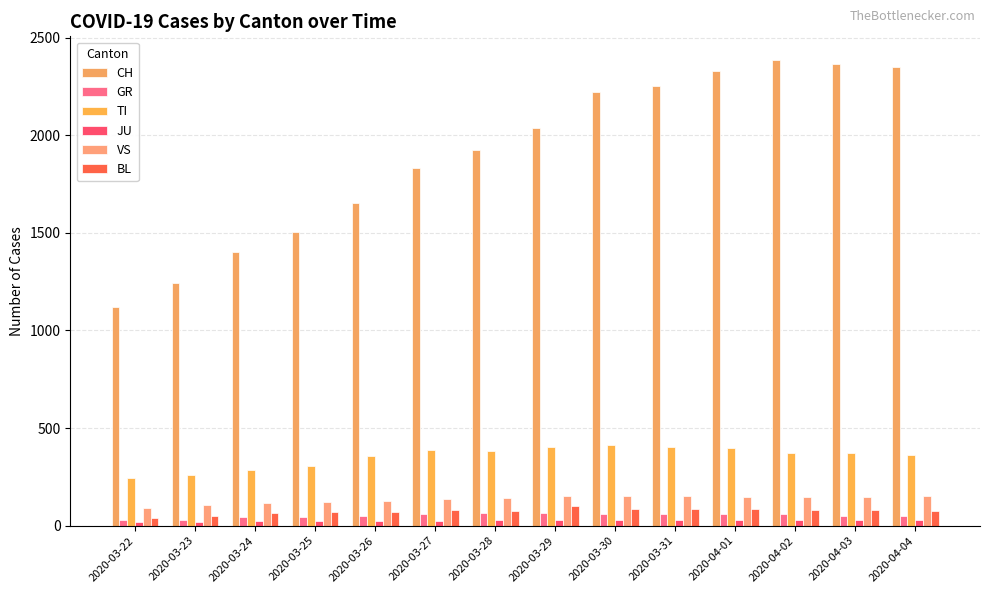

How many bars are there in total?

84